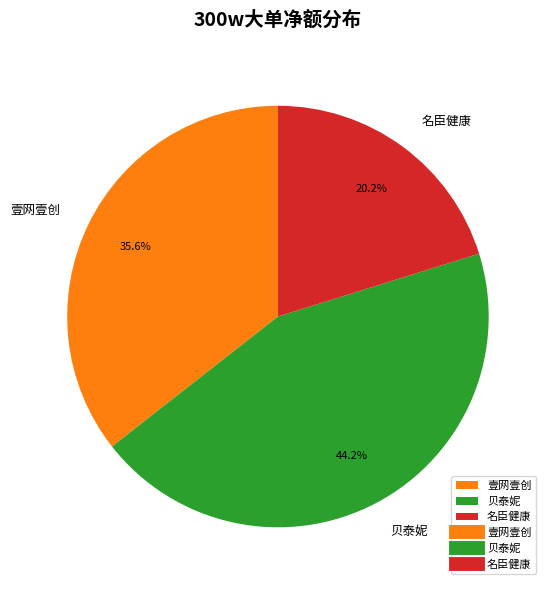

What portion of the pie excludes 壹网壹创?

64.4%